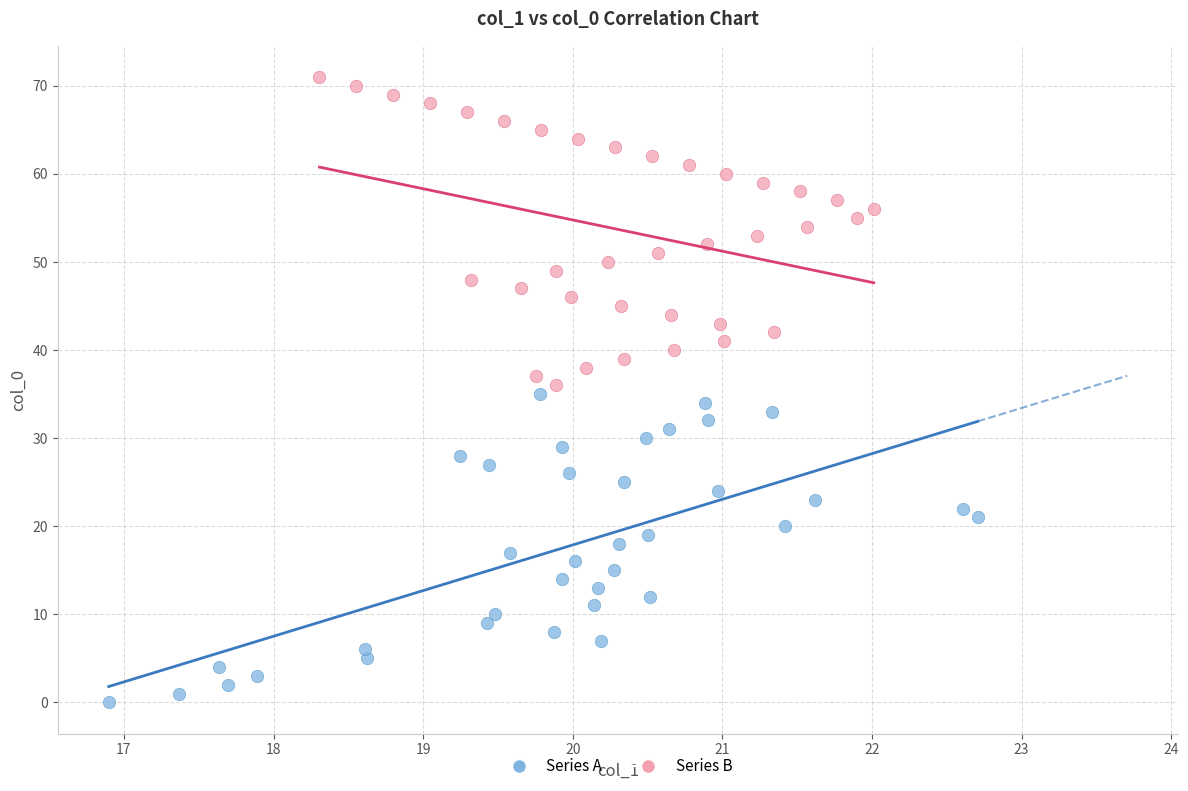

Which series contains the highest Y value?

Series B